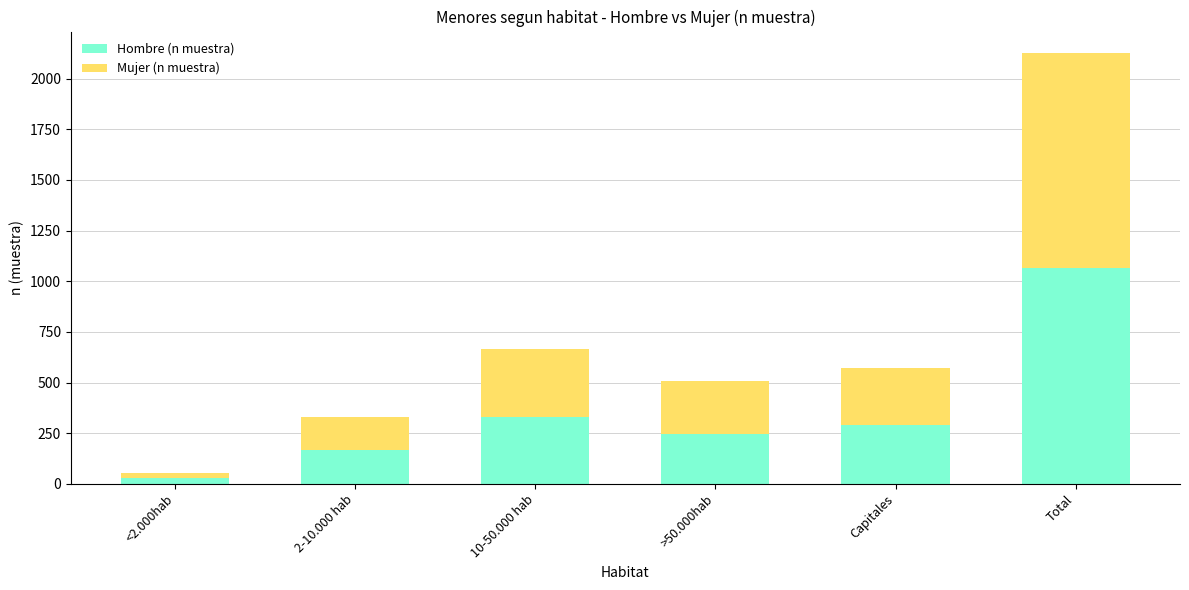

Reading left to right, list the values for the Hombre (n muestra) series.

<2.000hab=30	2-10.000 hab=165	10-50.000 hab=332	>50.000hab=248	Capitales=290	Total=1065